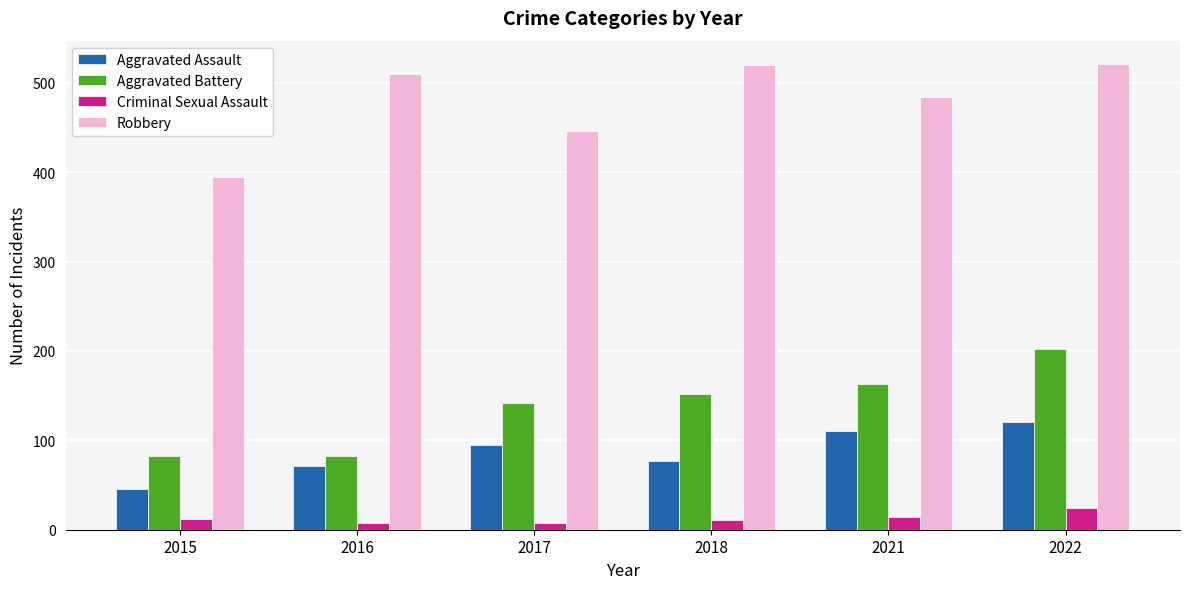

Which category has the lowest value in the Aggravated Assault series?

2015